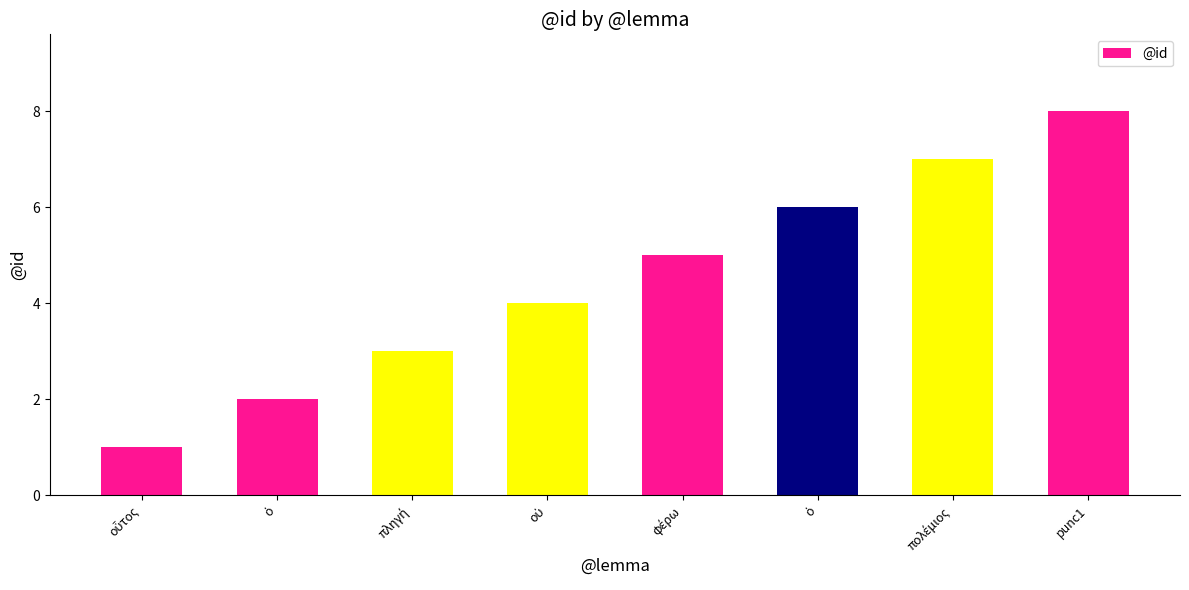

Rank the categories by value from lowest to highest.

οὗτος, ὁ, πληγή, οὐ, φέρω, ὁ, πολέμιος, punc1